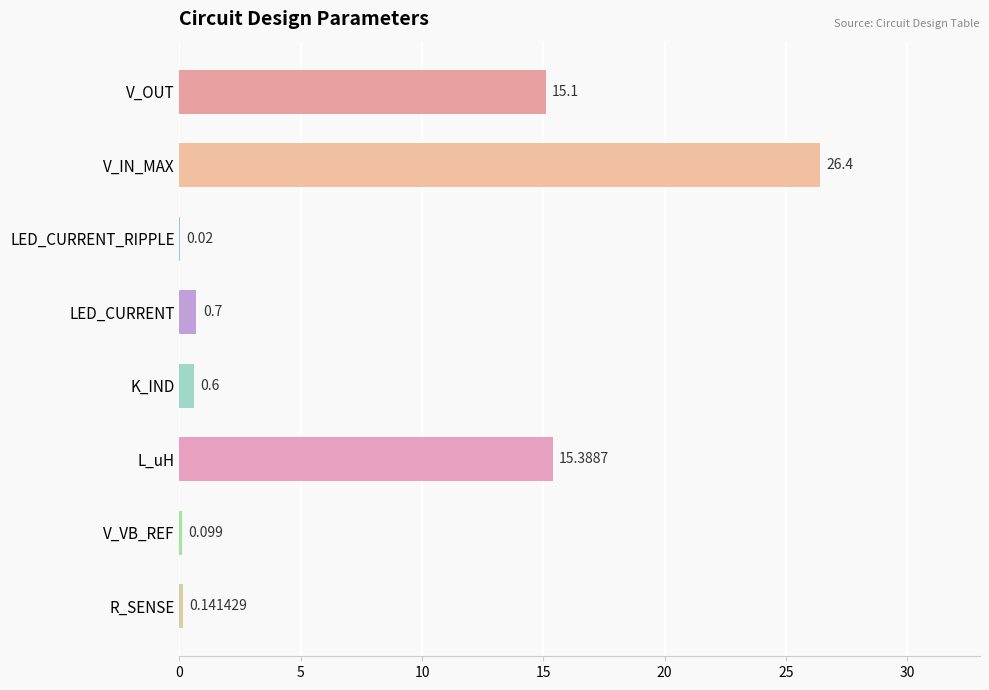

Are the bars horizontal?

Yes